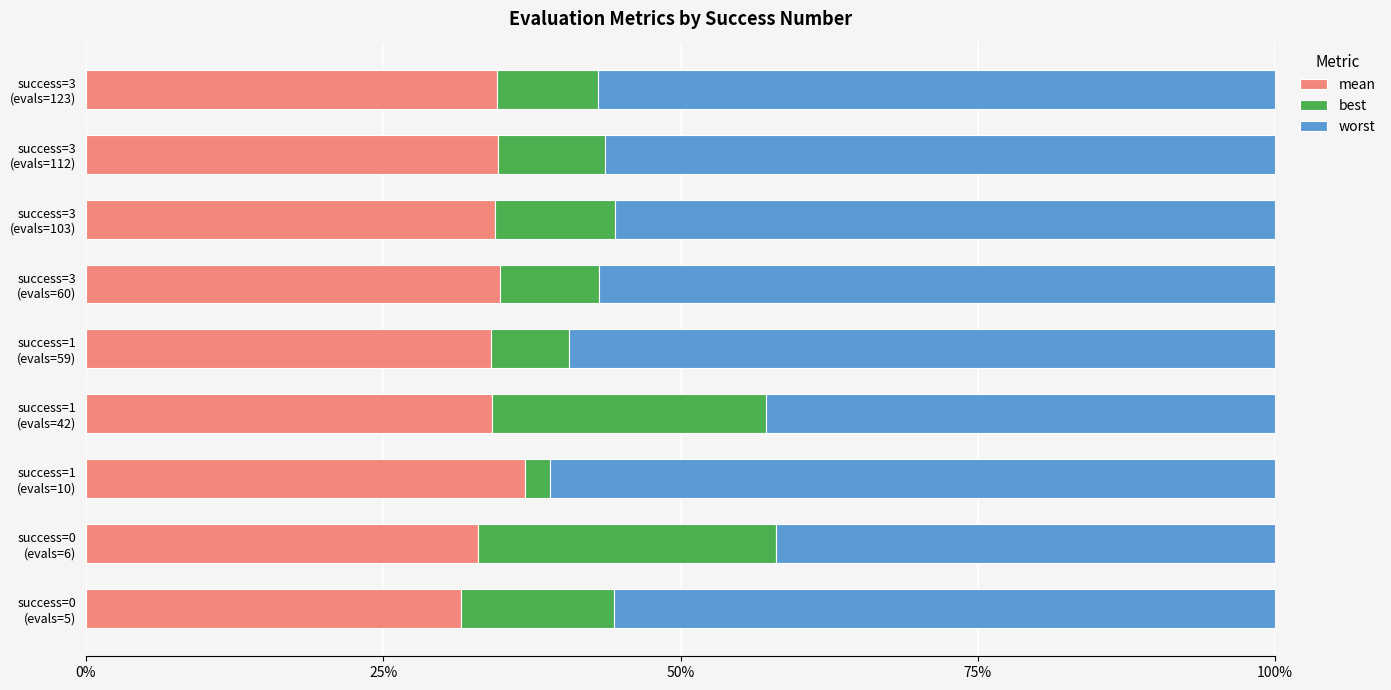

What is the average value of the mean series?

34.2